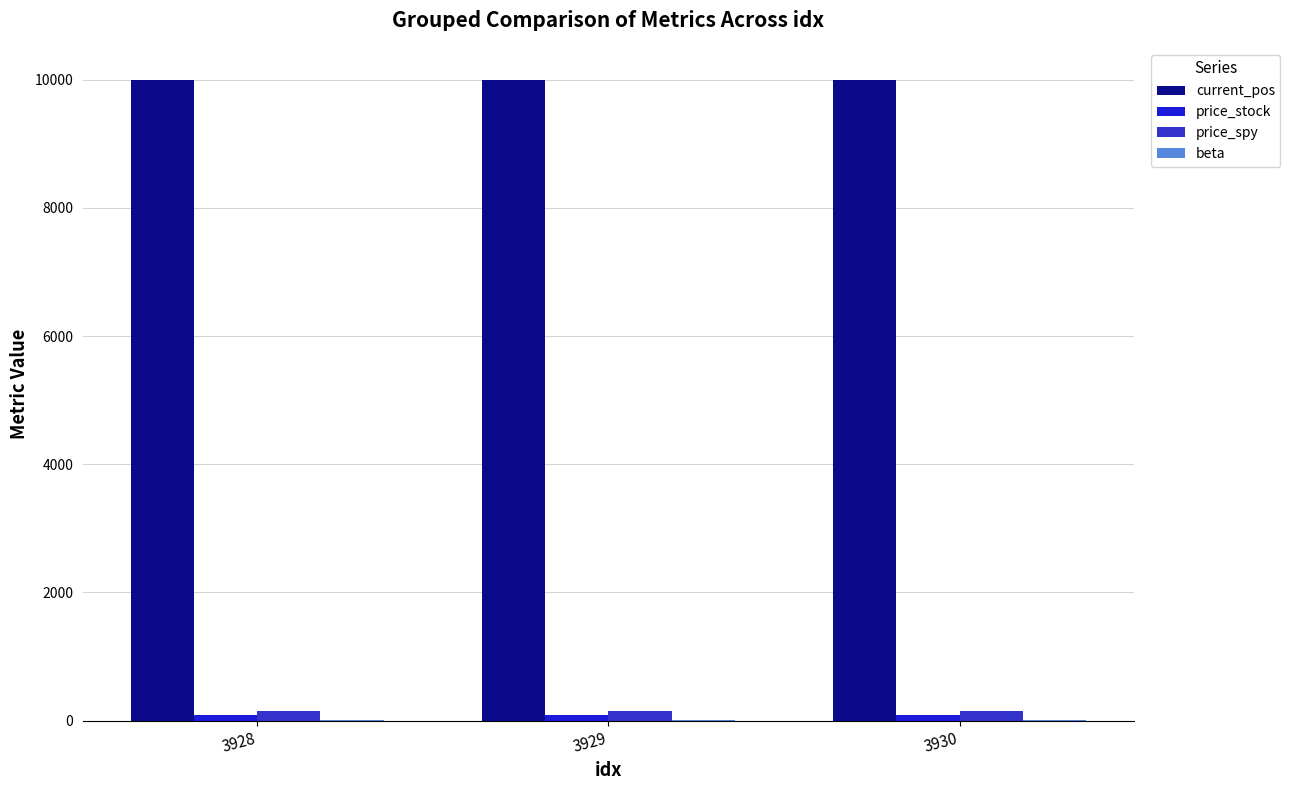

Are the bars horizontal?

No